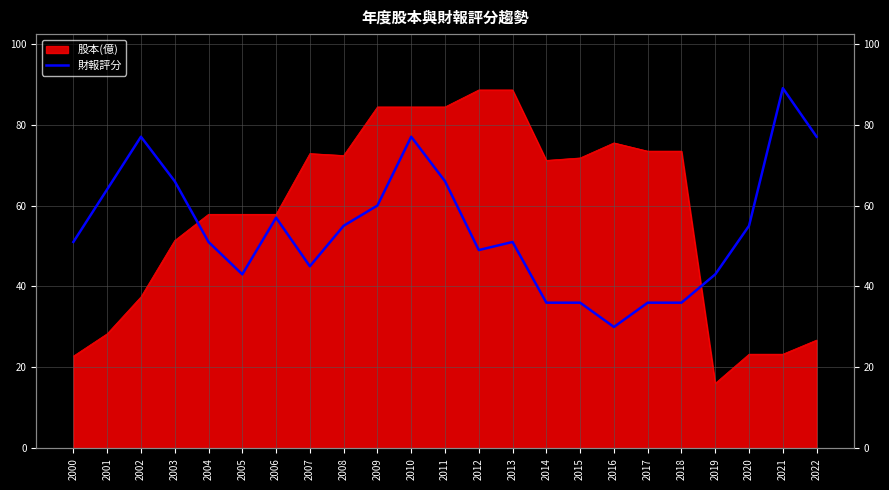

What is the difference between the maximum and minimum values?

59